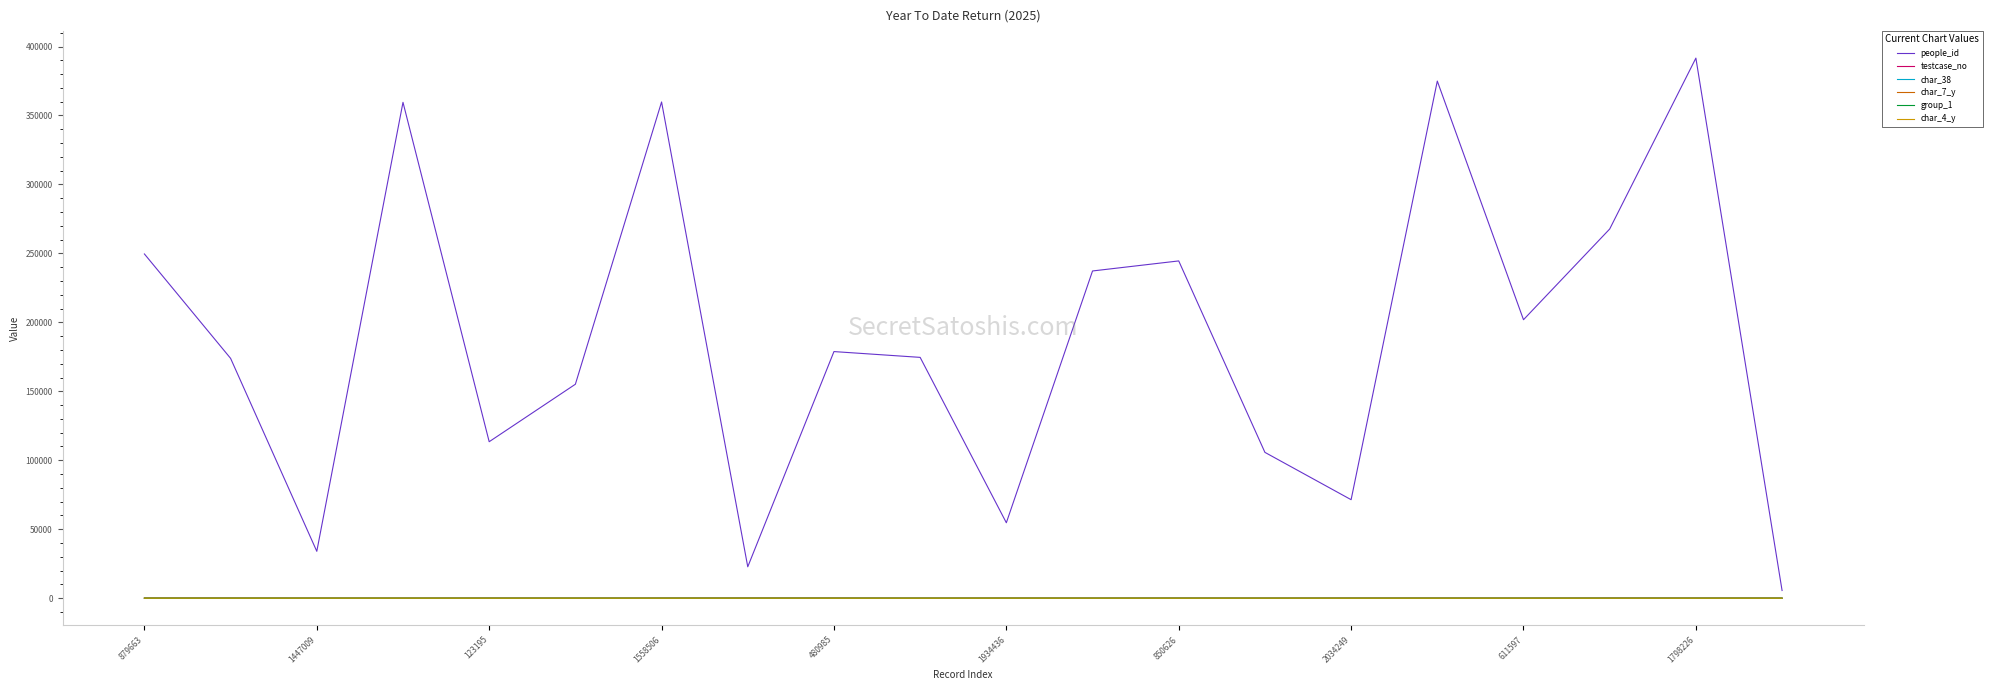

What is the difference between the maximum and second lowest values in the char_38 series?

1